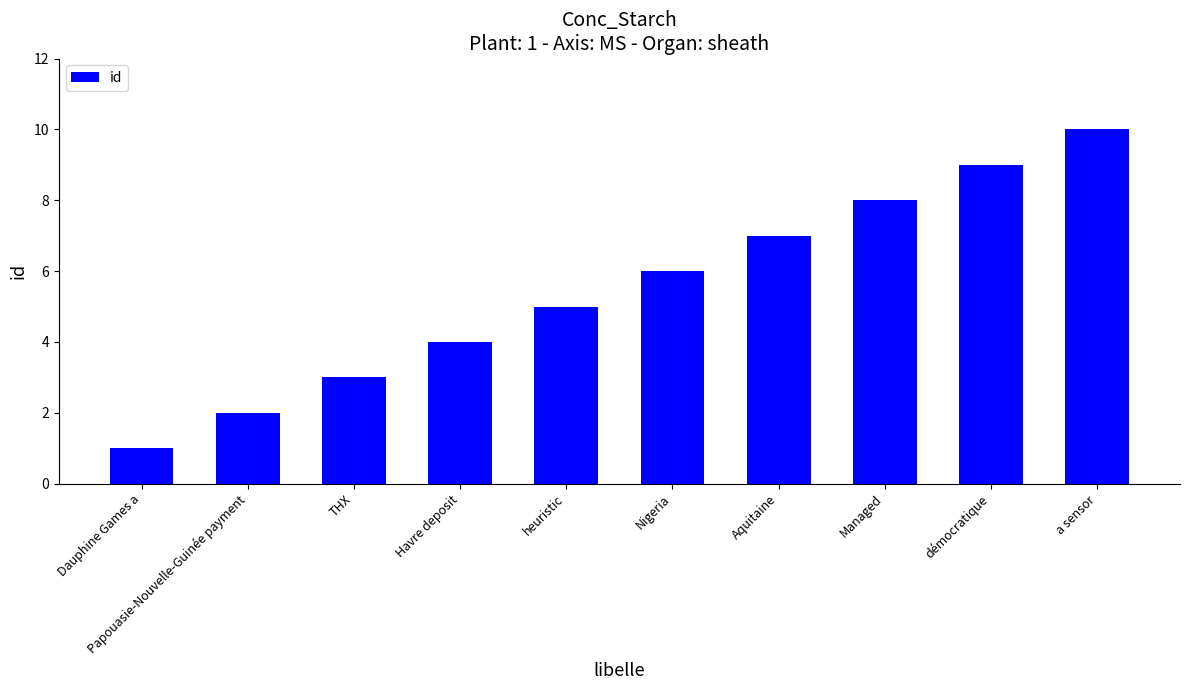

The chart shows a value of 16 at démocratique. True or false?

False